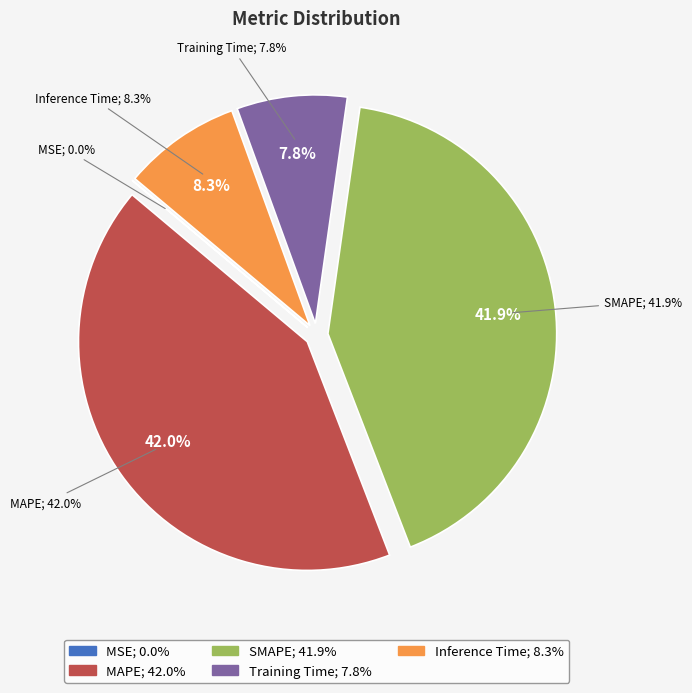

Is the sum of MSE and Training Time greater than half?

No